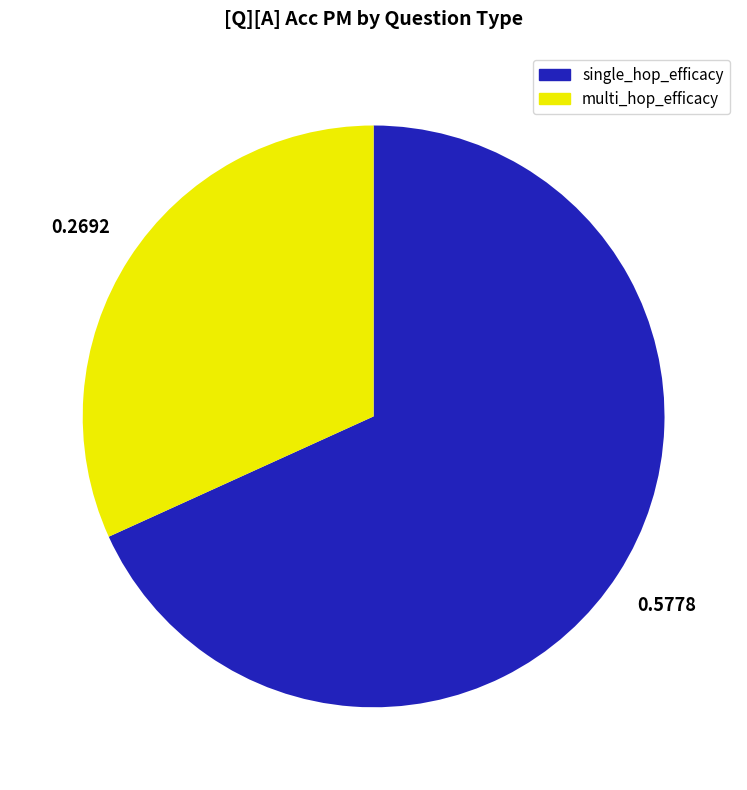

Which category has the smallest portion of the pie?

multi_hop_efficacy